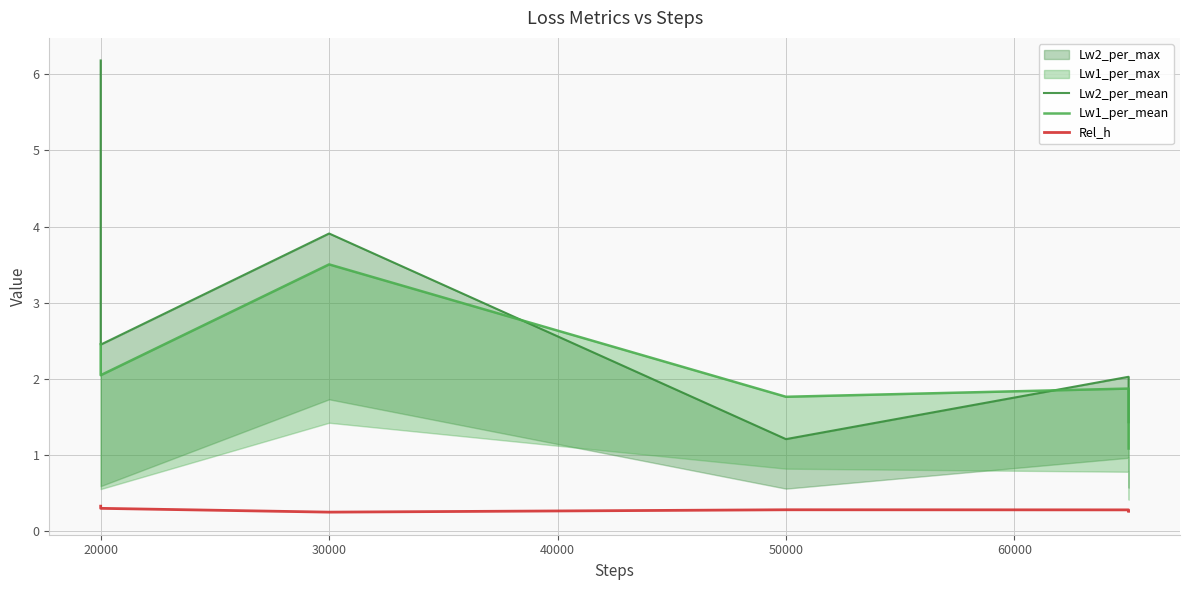

Which series has the largest total across all categories?

Lw2_per_mean